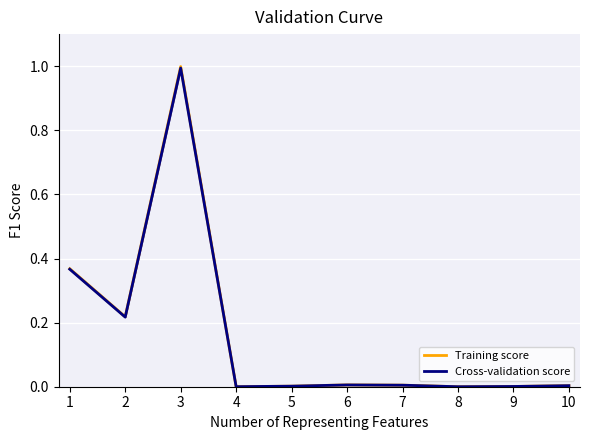

True or false: Training score and Cross-validation score intersect in this chart.

False